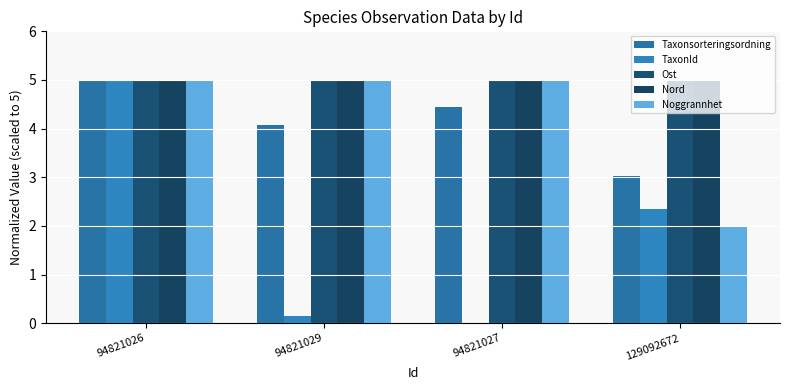

What position from the left is 94821029?

2